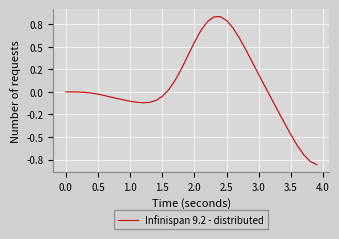

Does the chart display data point markers on the line(s)?

No